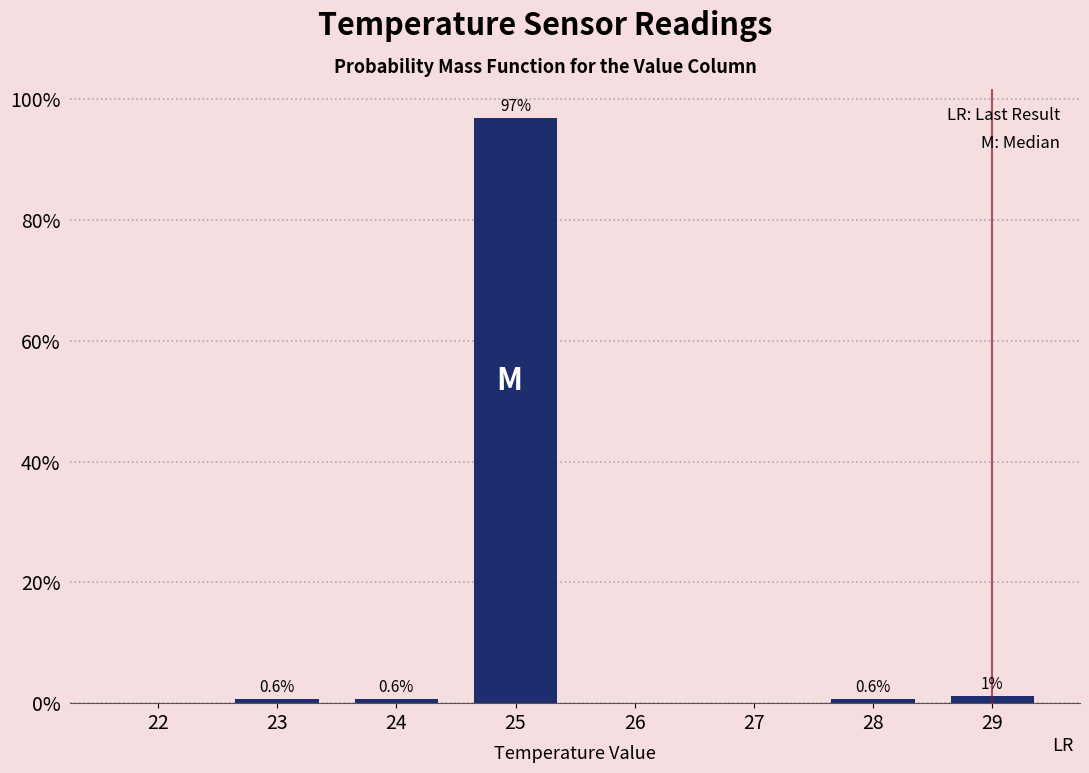

What is the change in value from 27 to 29?

+1.3